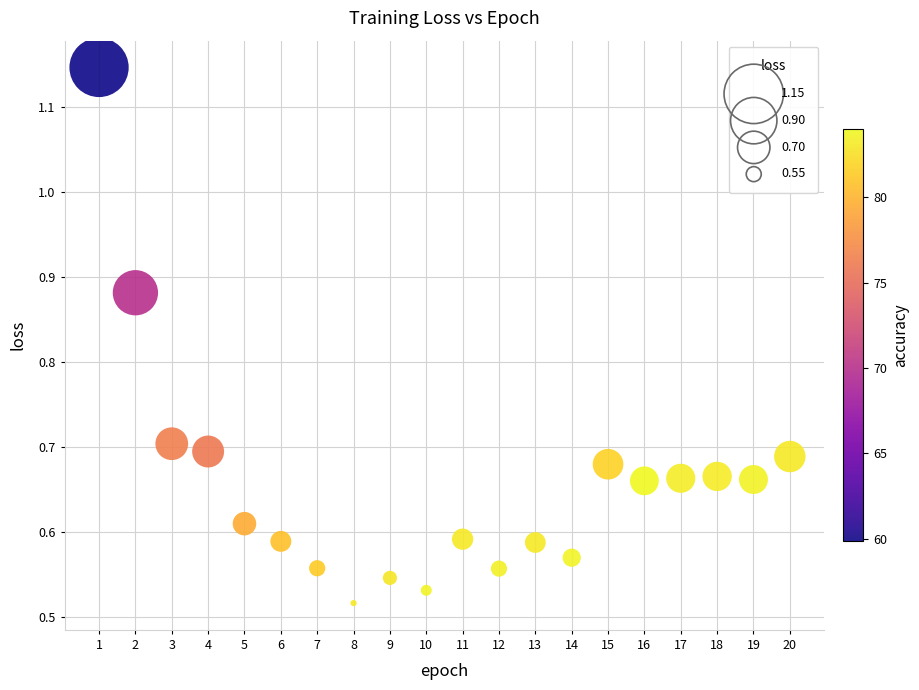

What is the range of X values (max minus min)?

19.0